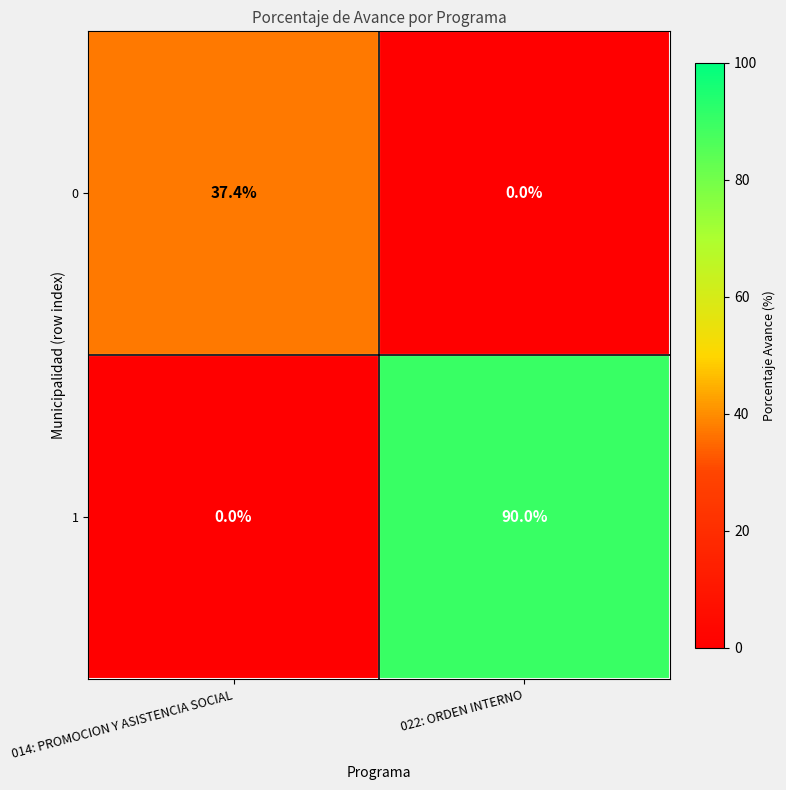

True or false: 0 has a value of 7.5 at 014: PROMOCION Y ASISTENCIA SOCIAL.

False